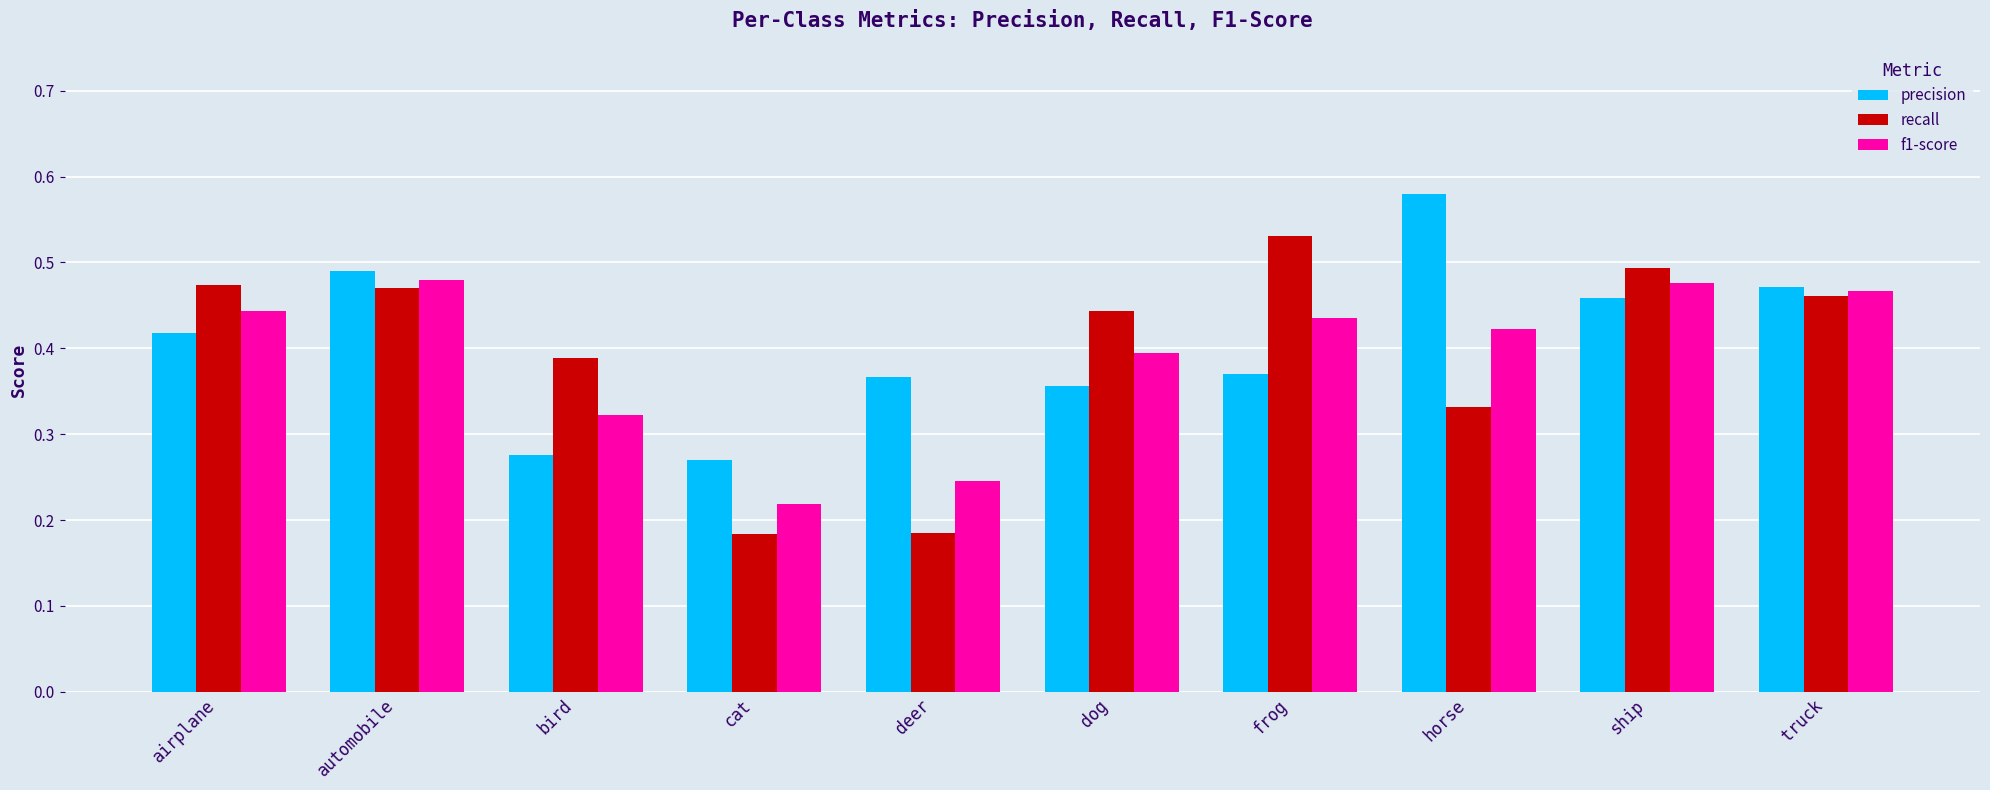

Count the precision values in the range 0 to 1.

10